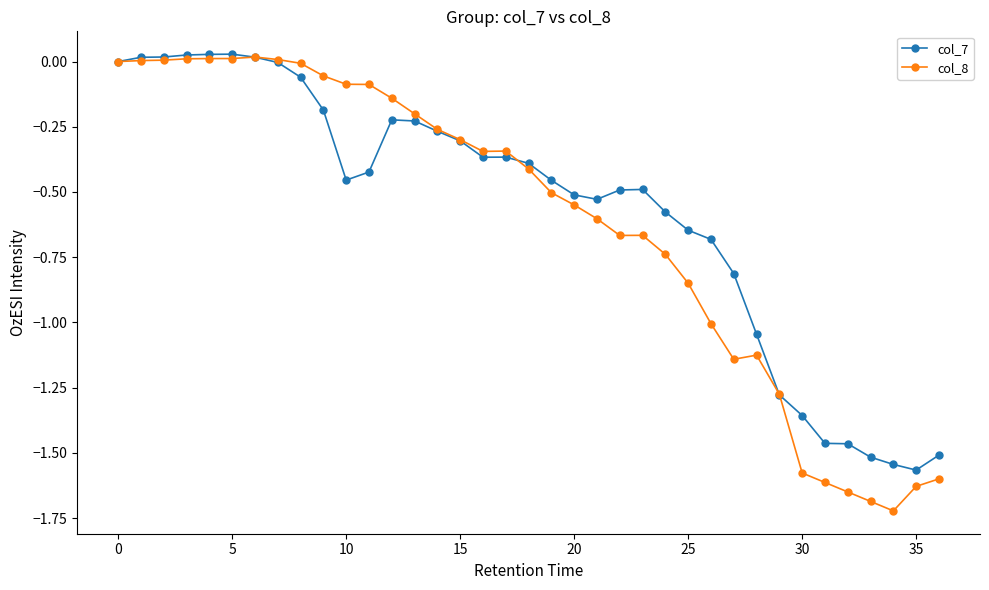

True or false: col_7 has more than 1 points higher than both neighbors.

True